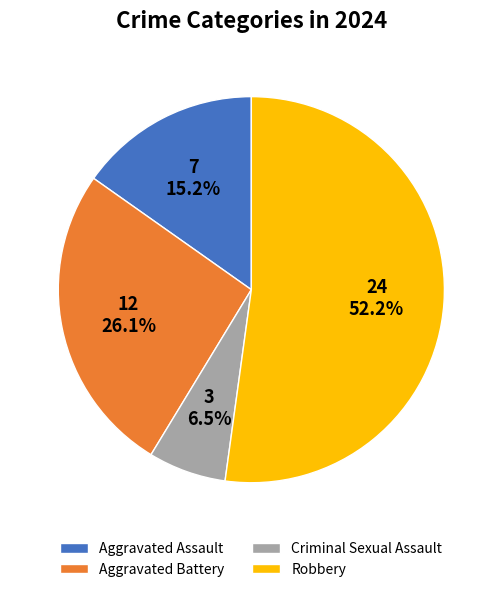

Which has a higher value, Aggravated Assault or Robbery?

Robbery